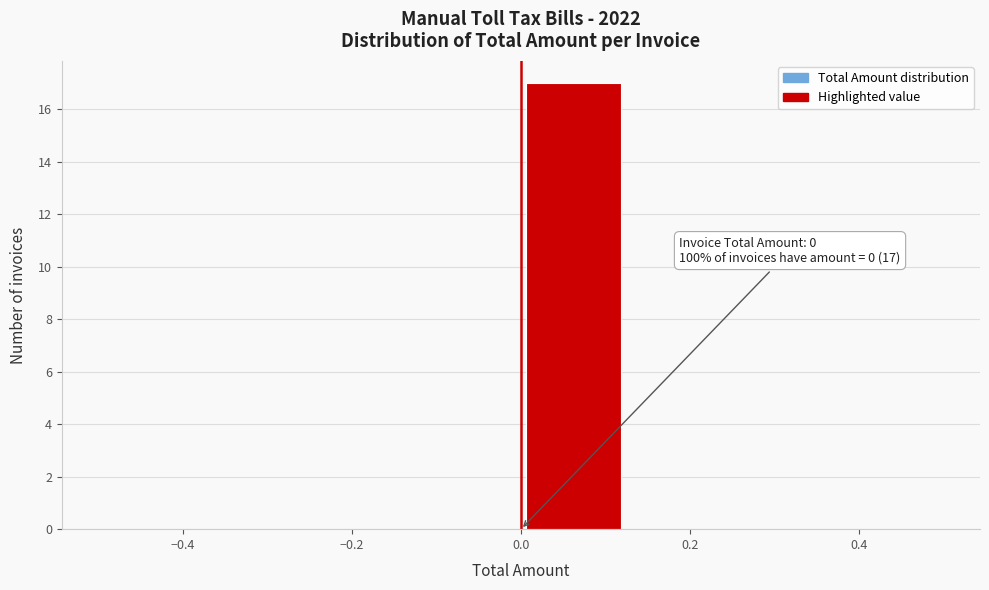

Which range on the x-axis has the tallest bar?

0.000 to 0.125